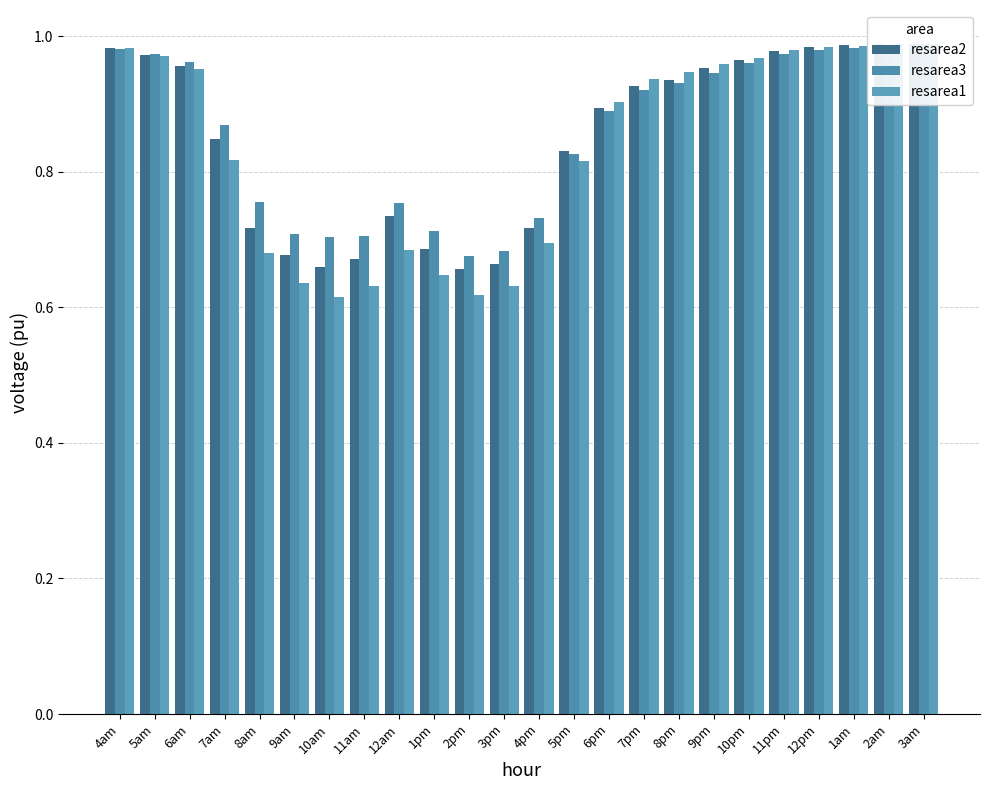

True or false: resarea3 has a value of 0.9 at 7pm.

True